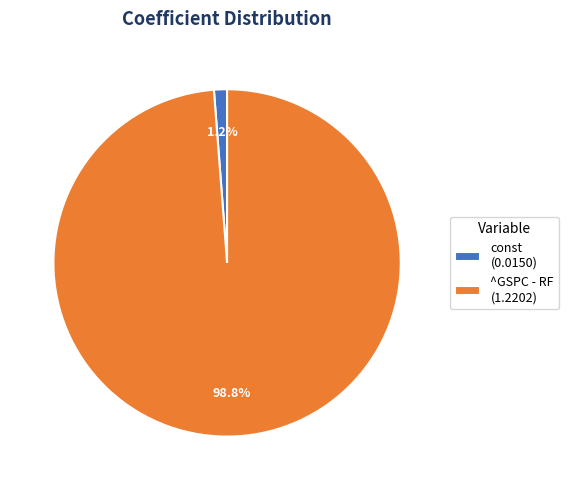

Which has a higher value, ^GSPC - RF or const?

^GSPC - RF